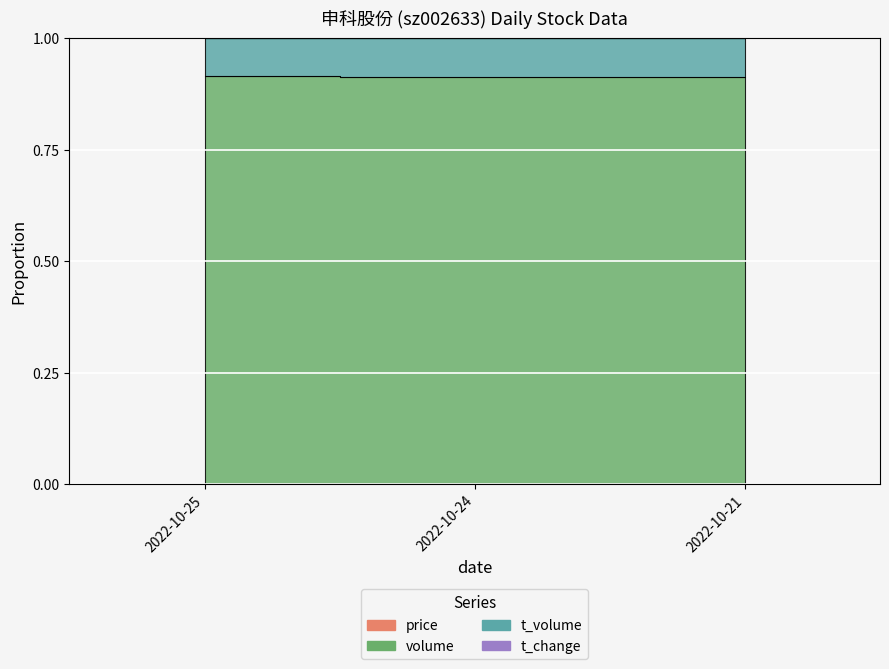

At which category is the sum across all series the highest?

2022-10-25